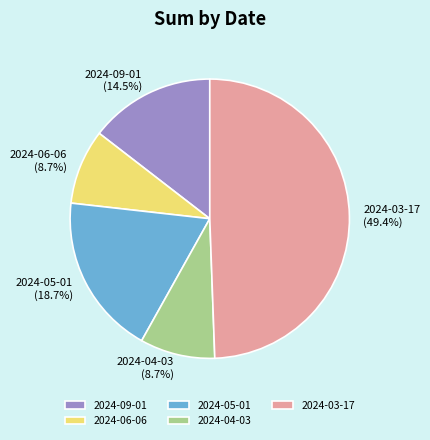

Is the sum of 2024-09-01 and 2024-06-06 greater than half?

No